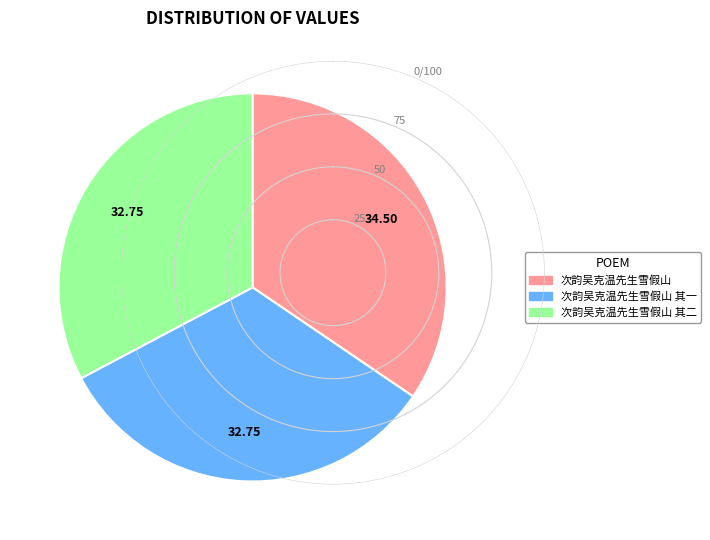

Combined, do 次韵吴克温先生雪假山 其二 and 次韵吴克温先生雪假山 其一 account for over 50%?

Yes